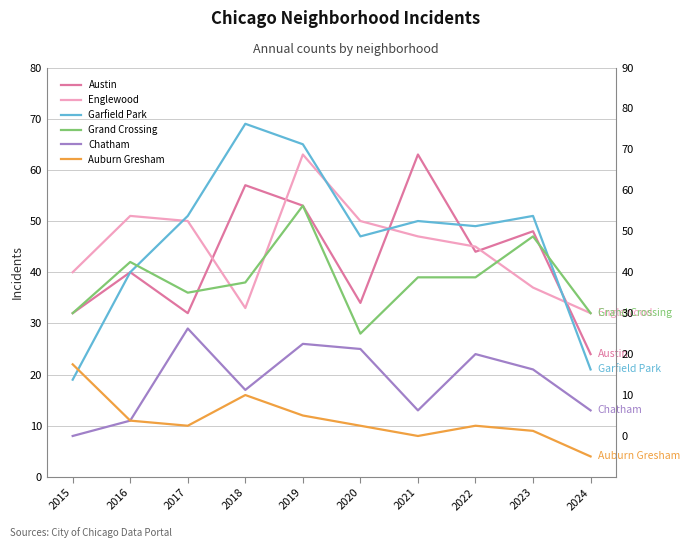

What is the sum of all Austin values?

427